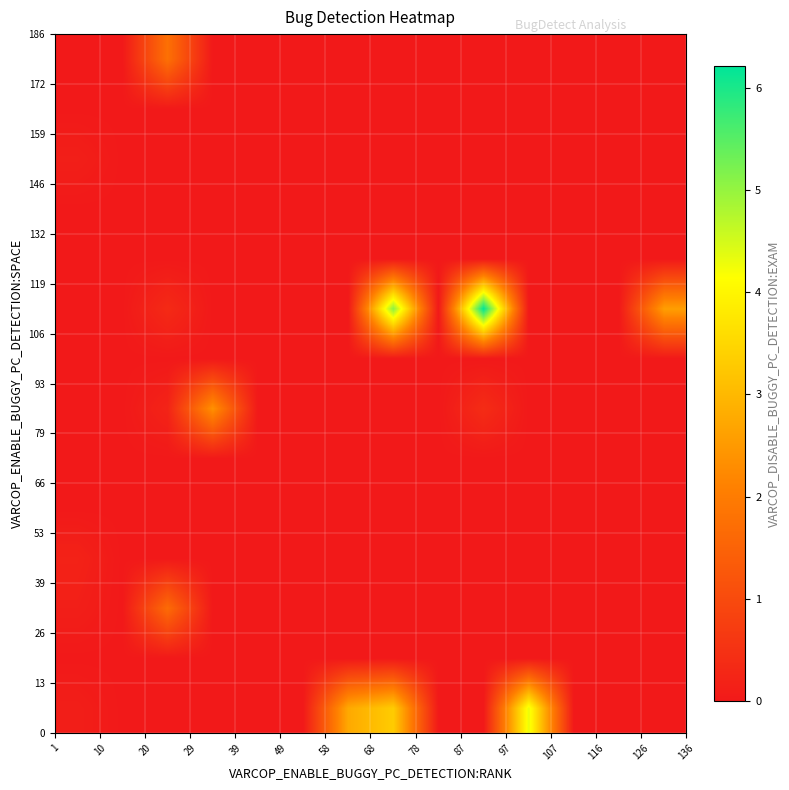

Count the number of categories in the chart.

14